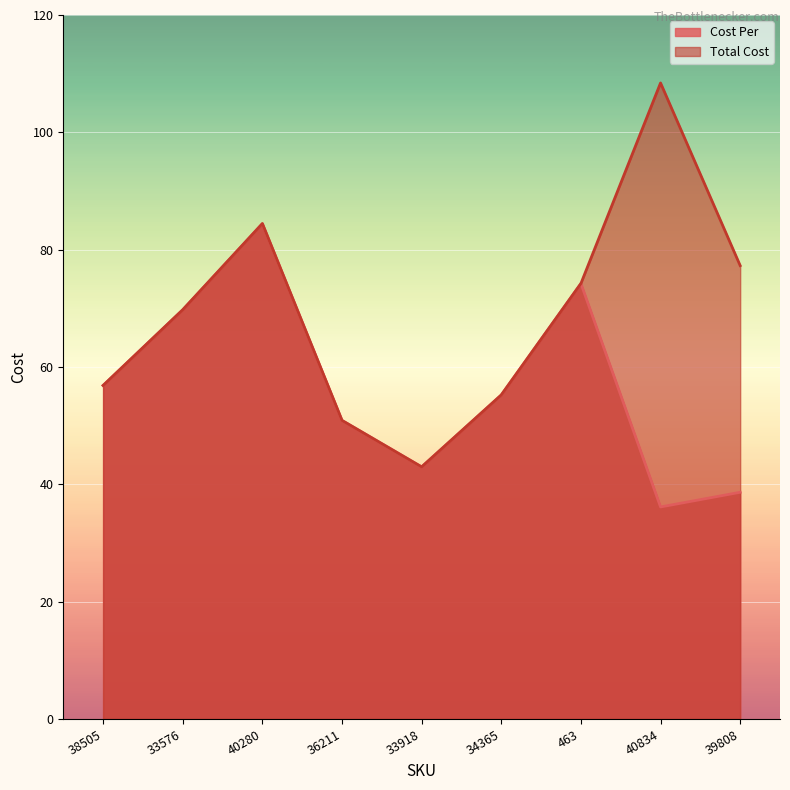

Which series changed the most between 40280 and 39808?

Cost Per